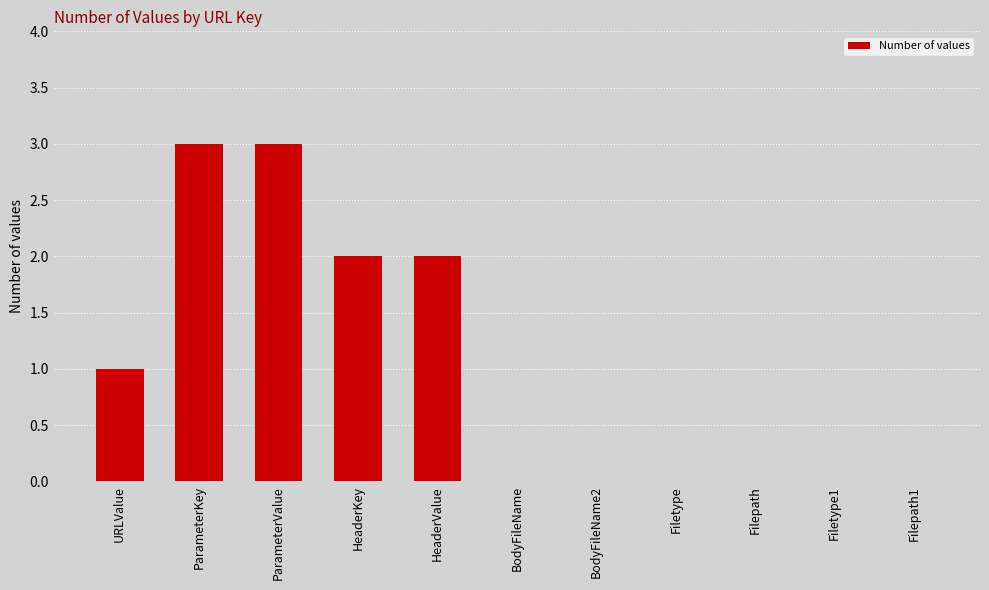

What is the greatest value displayed?

3